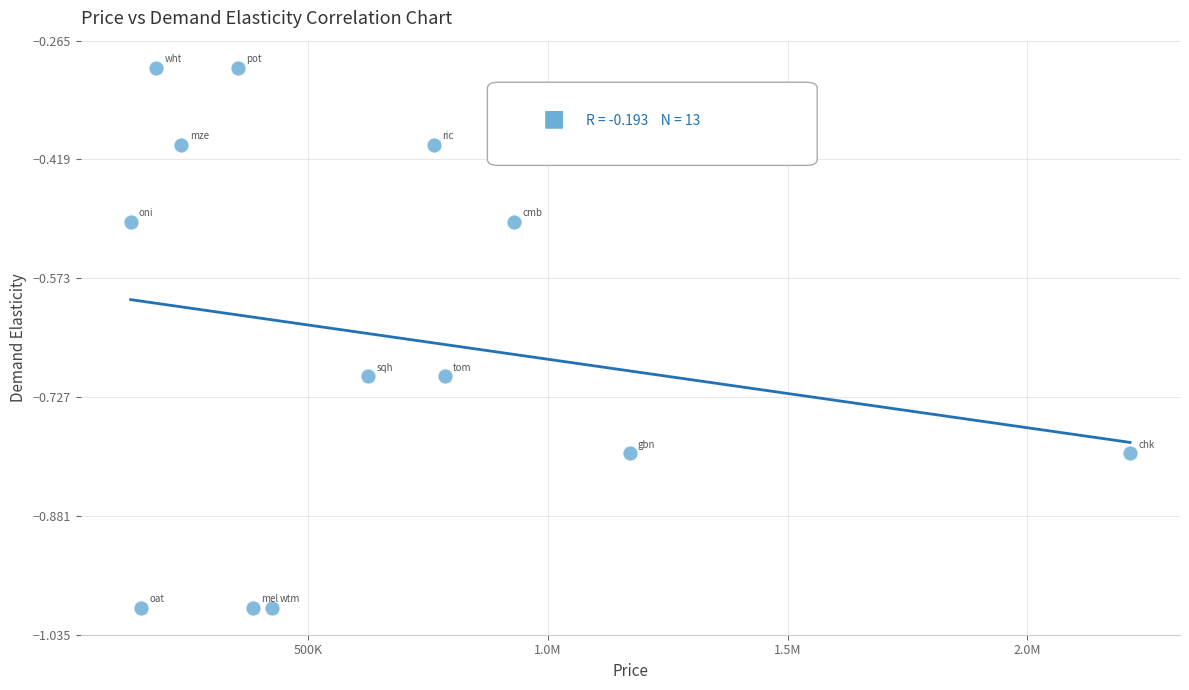

What is the range of Y values (max minus min)?

0.7